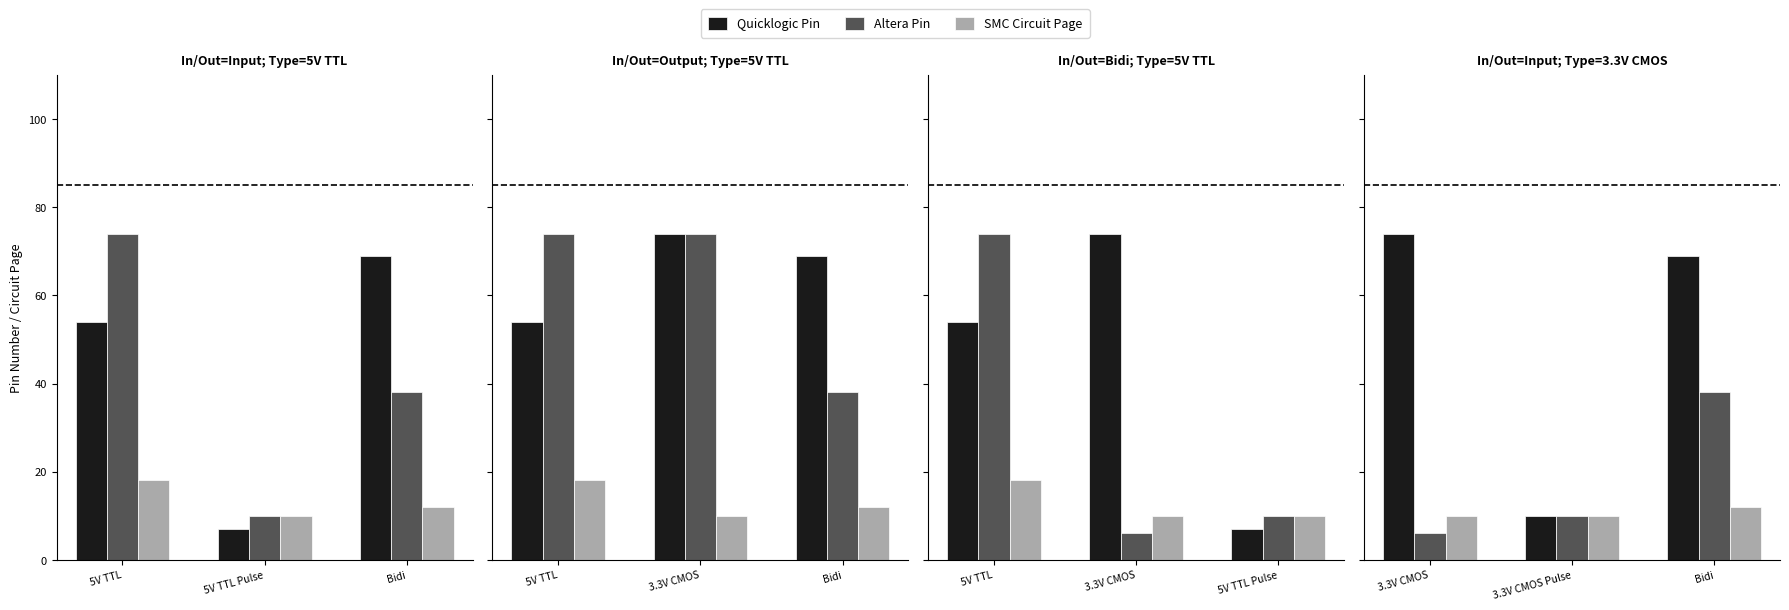

How many data points does each series have?

3